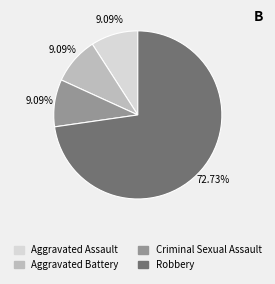

Is there any slice that represents more than half of the pie?

Yes